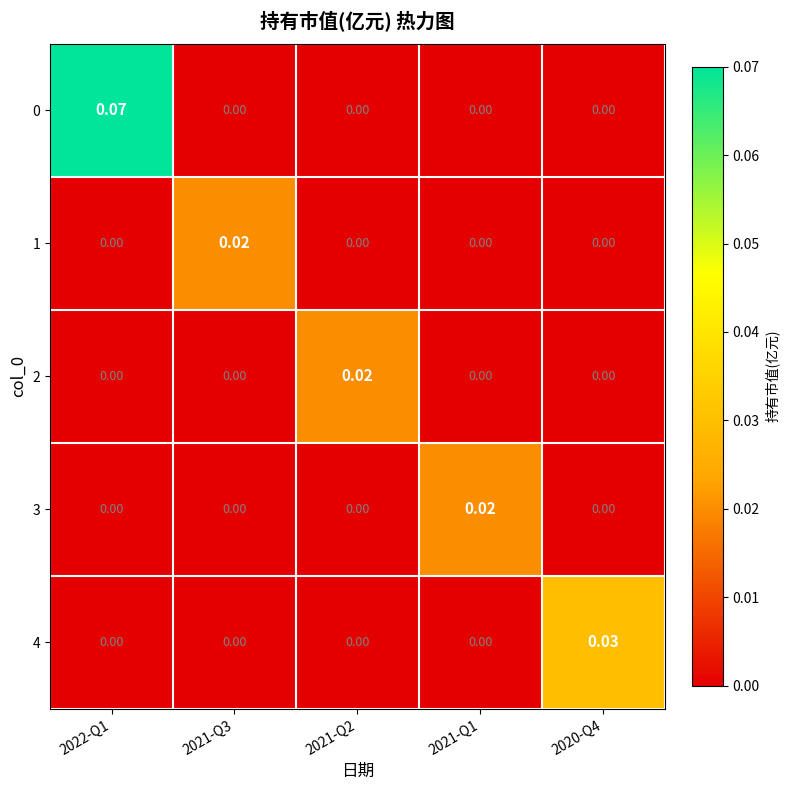

Is the value of 3 at 2020-Q4 greater than the value of 2 at 2021-Q2?

No